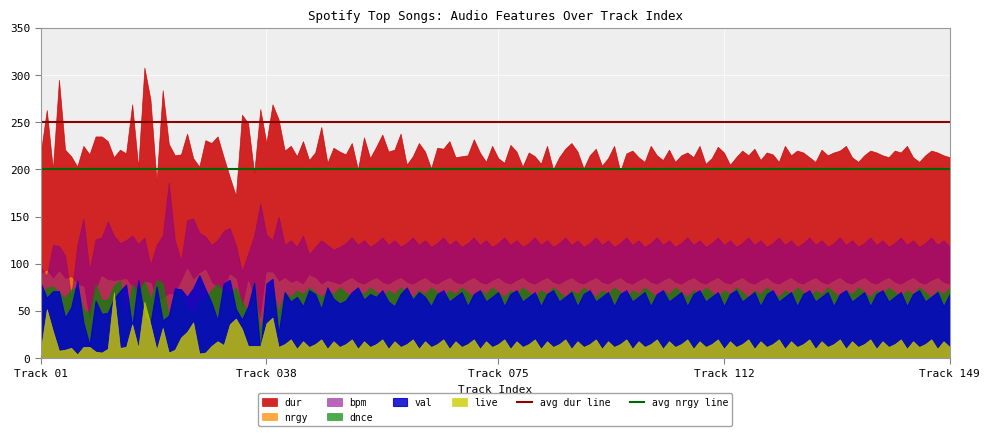

What is the maximum value for avg dur line?

250